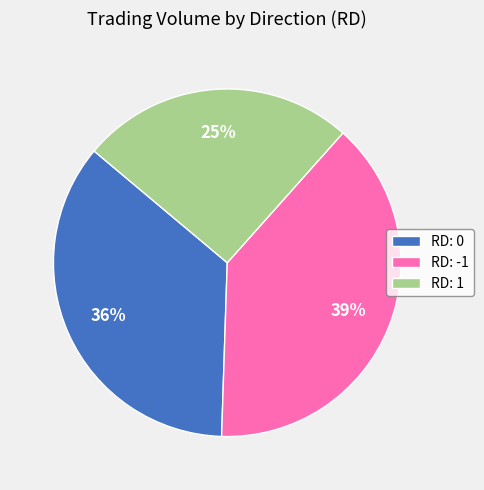

Rank the categories by value from lowest to highest.

RD: 1, RD: 0, RD: -1